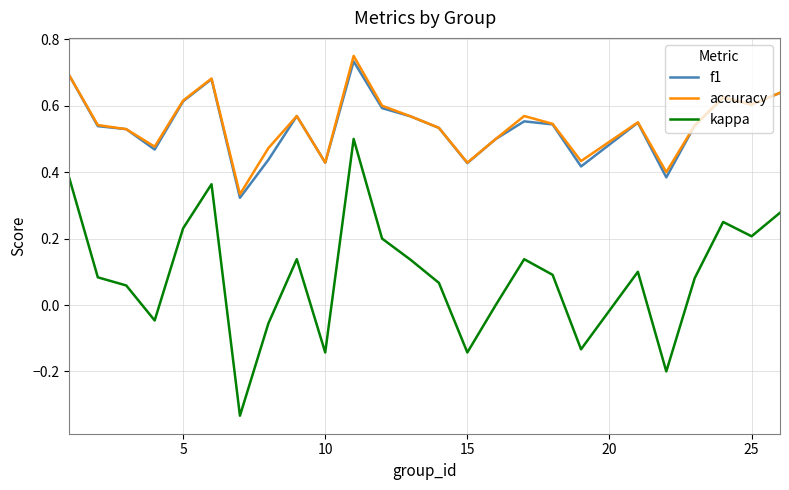

True or false: kappa and f1 cross at least once.

False